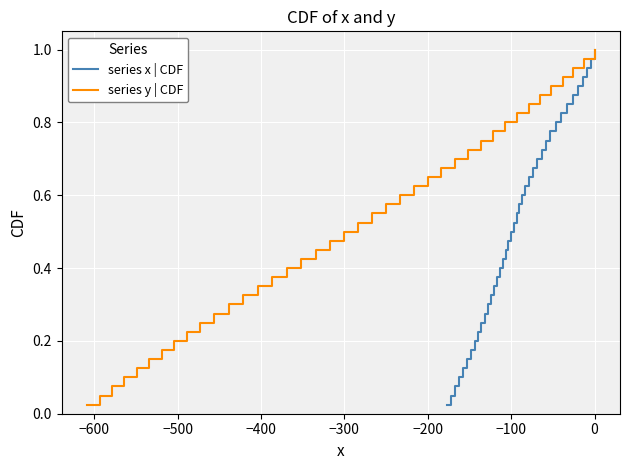

The value of series y | CDF at 36 is 0.4. True or false?

False